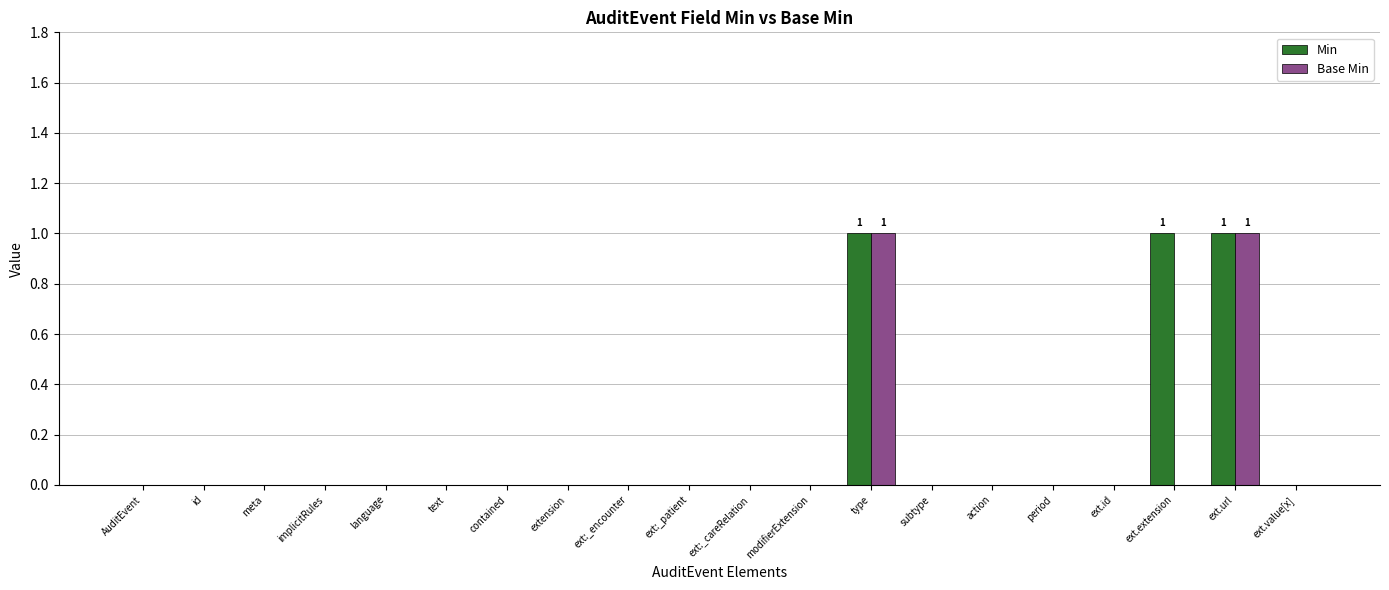

Are the bars horizontal?

No